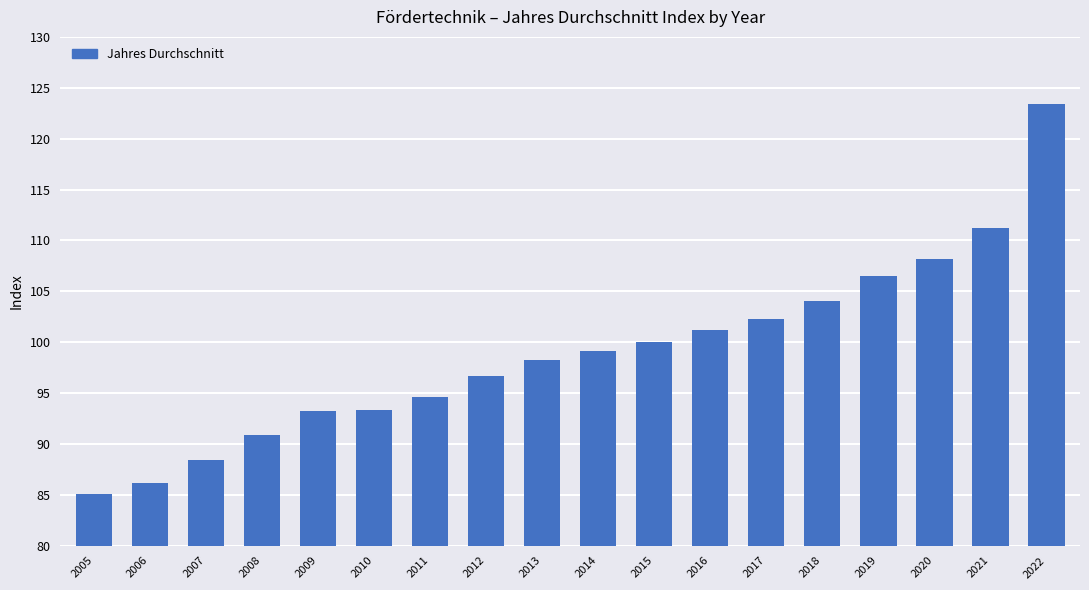

How many bars are there in total?

18